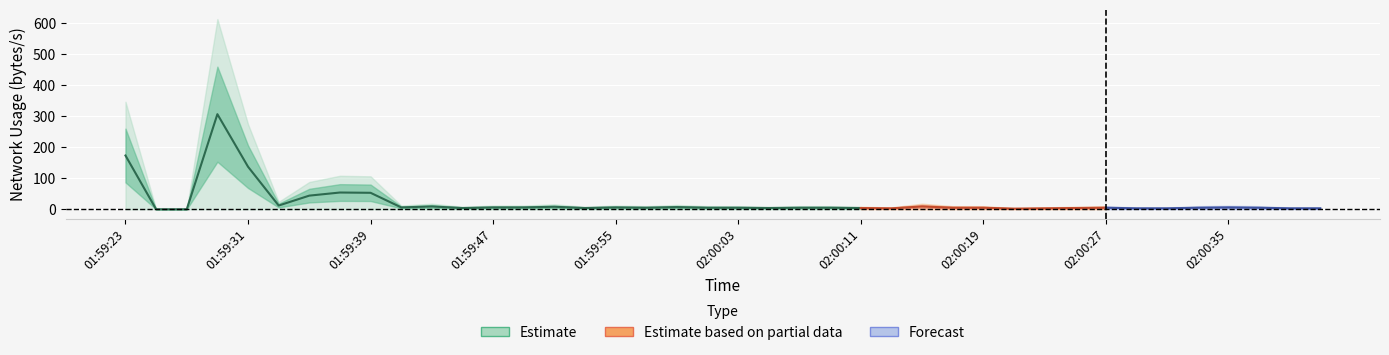

Rank the categories by value from highest to lowest.

01:59:29, 01:59:23, 01:59:31, 01:59:37, 01:59:39, 01:59:35, 01:59:33, 01:59:43, 02:00:15, 01:59:51, 01:59:59, 01:59:41, 01:59:47, 01:59:49, 01:59:55, 02:00:35, 01:59:57, 02:00:01, 02:00:03, 02:00:07, 02:00:09, 02:00:17, 02:00:19, 02:00:27, 02:00:33, 02:00:37, 01:59:45, 01:59:53, 02:00:05, 02:00:11, 02:00:25, 02:00:13, 02:00:23, 02:00:29, 02:00:31, 02:00:39, 02:00:41, 02:00:21, 01:59:25, 01:59:27